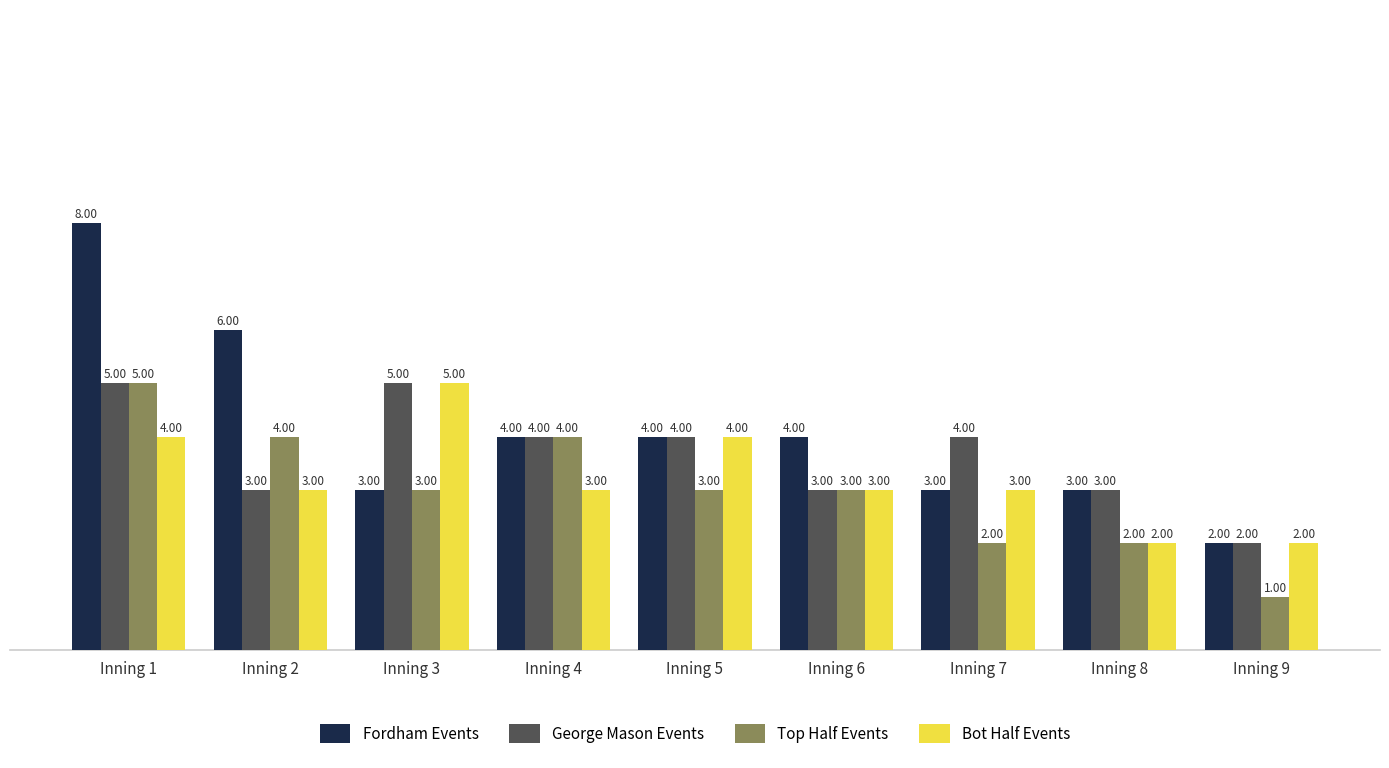

What is the value of the Fordham Events bar at the 6th from the left?

4